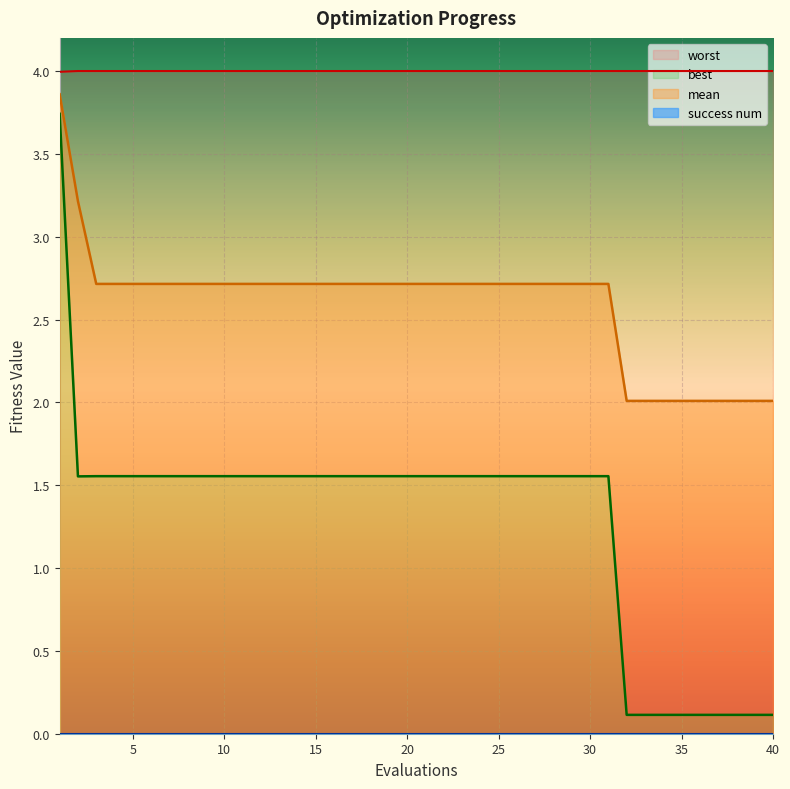

The best series shows 1.6 at 18. True or false?

True